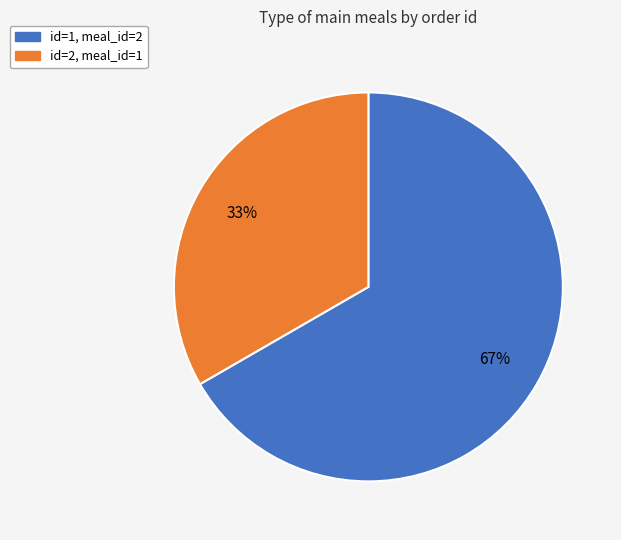

True or false: id=2, meal_id=1 accounts for 33% of the total.

True